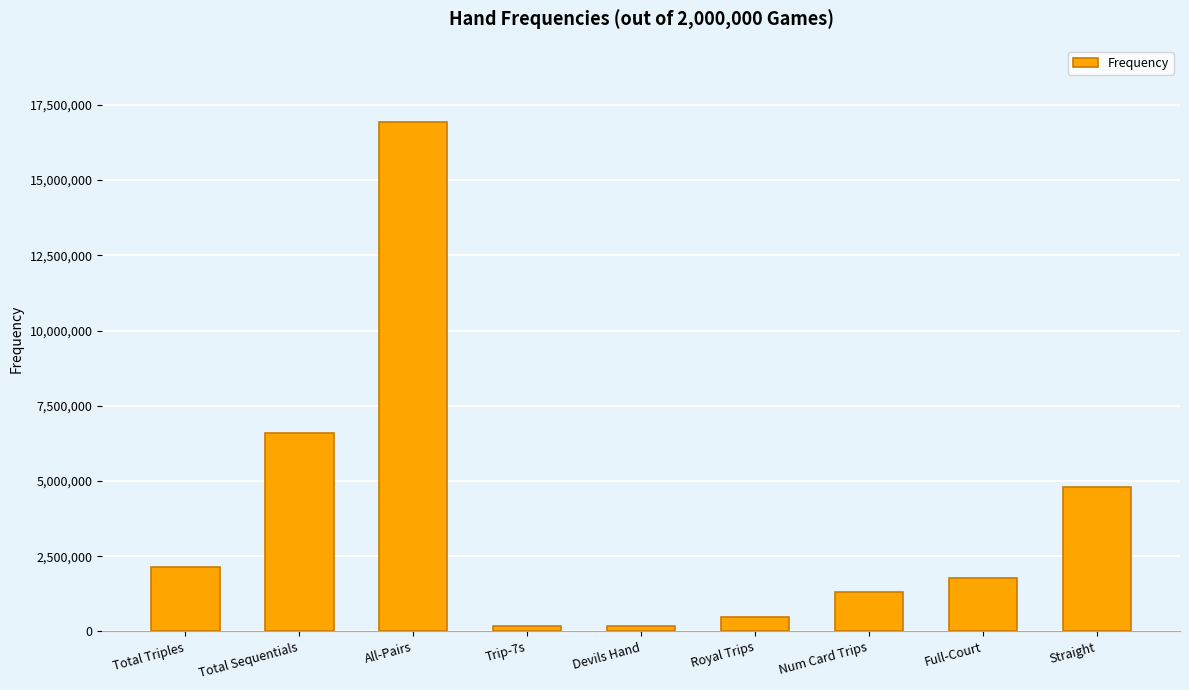

What is the greatest value displayed?

16937794